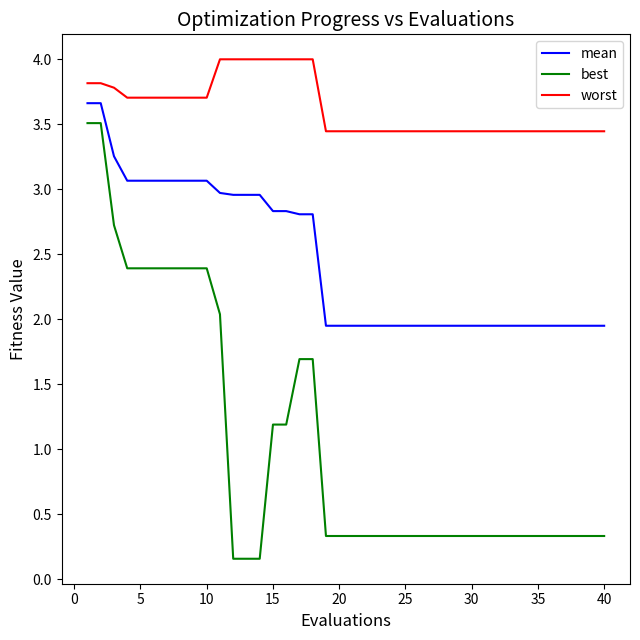

What is the difference between the maximum and minimum values in the worst series?

0.6